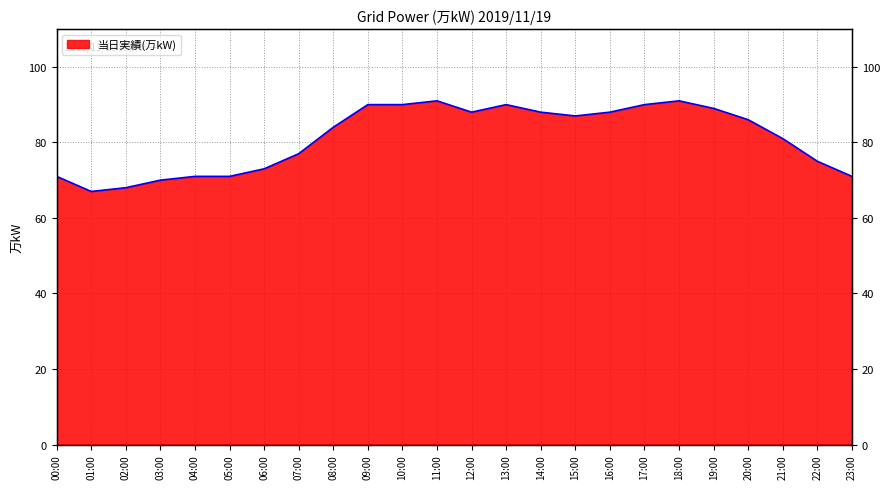

What is the value of the 7th point from the left?

73